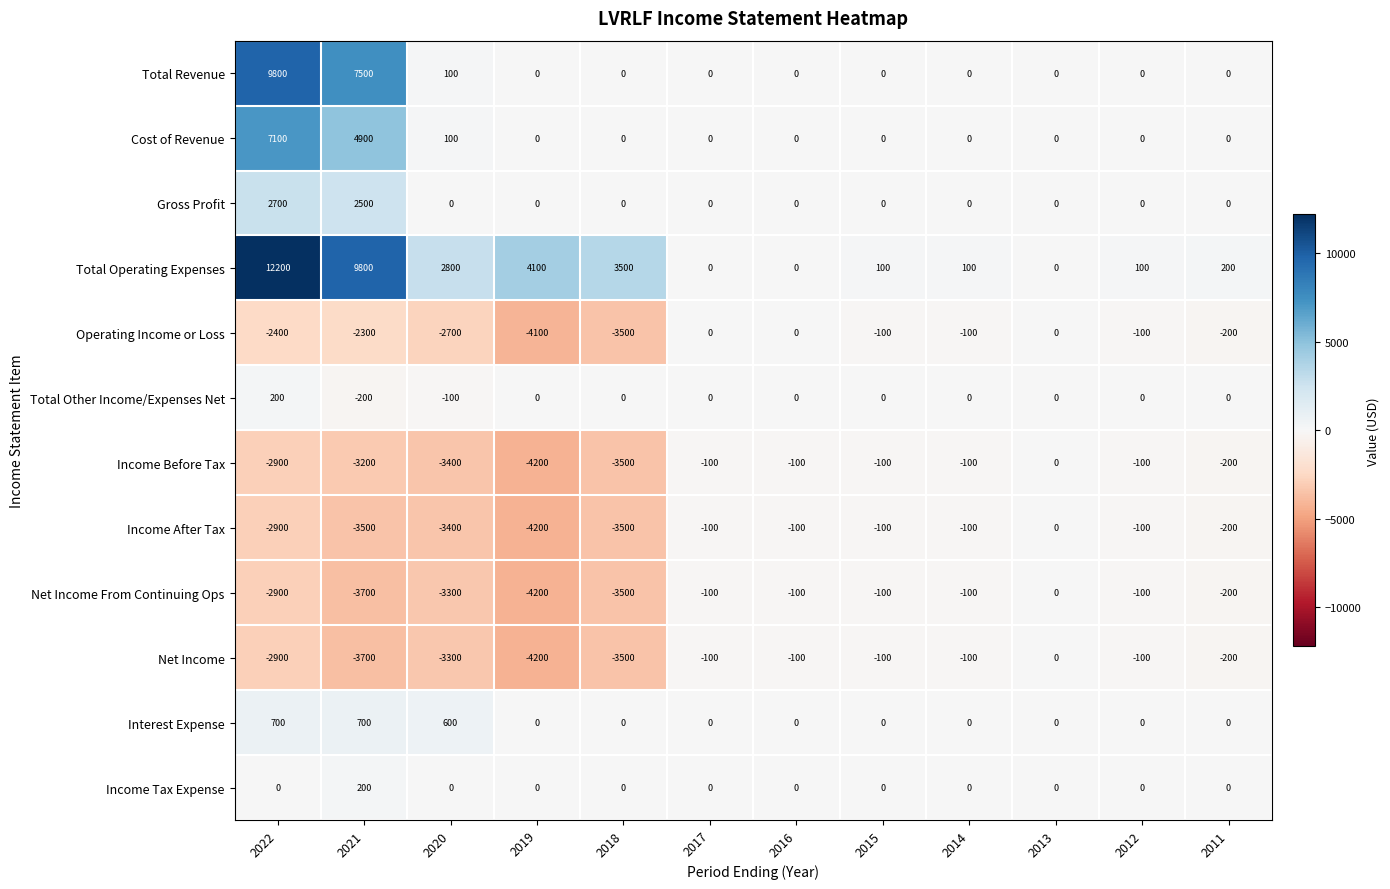

Where is Net Income nearest to the value -2100?

2022